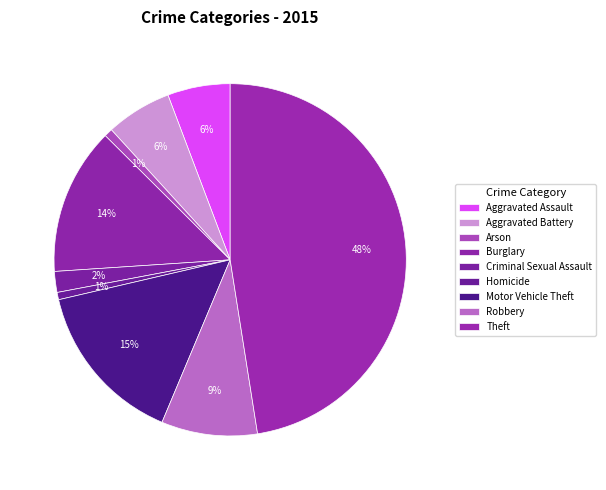

Which has a higher value, Criminal Sexual Assault or Robbery?

Robbery